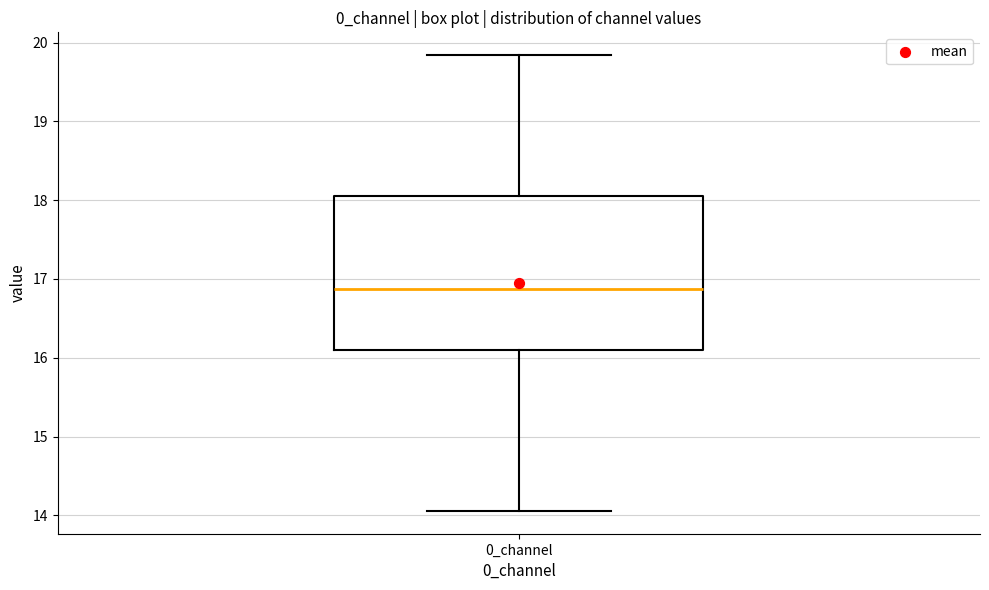

Where does the median line of the box for 0_channel sit on the y-axis? The values are not printed on the chart, so give them approximately, as read against the axis.

16.9